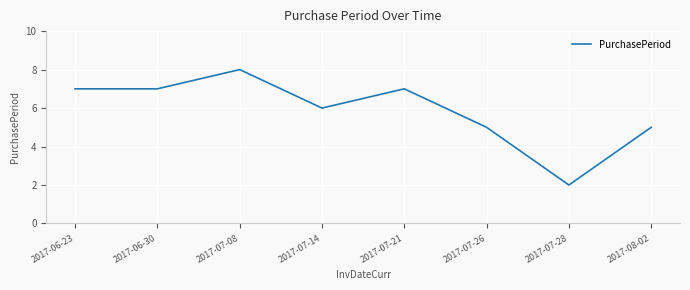

What position from the right is 2017-08-02?

1